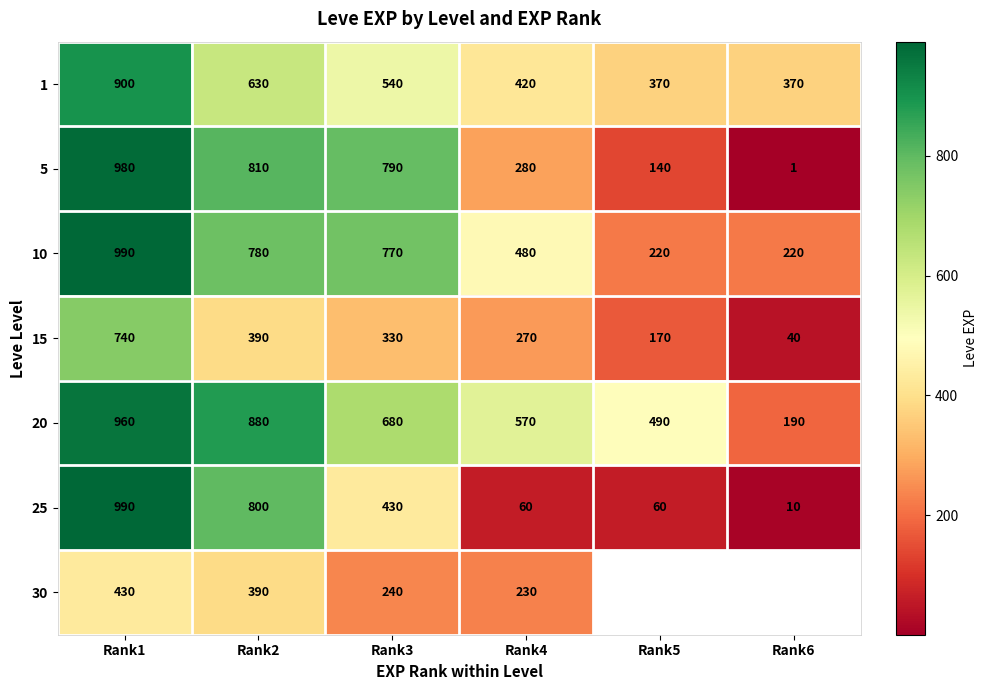

Which category has the lowest value in the 20 series?

Rank6